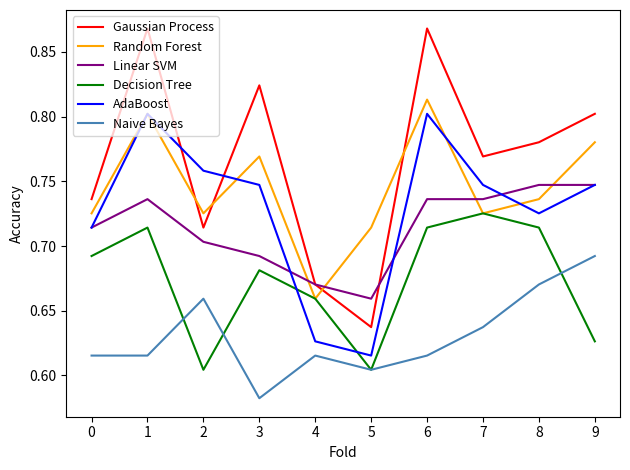

At which label does Naive Bayes reach its minimum?

3